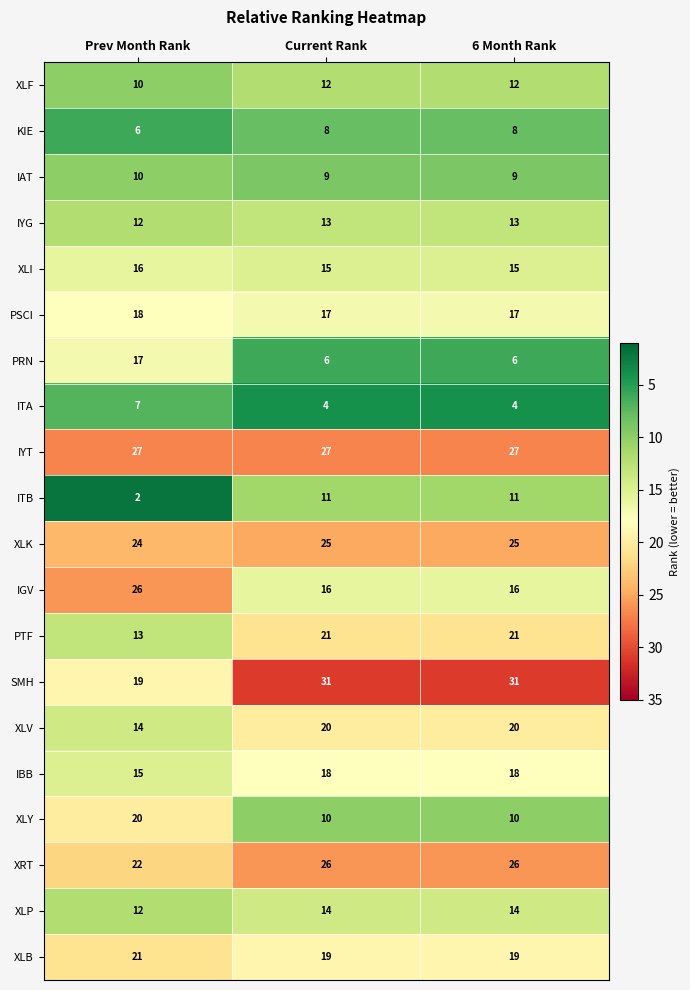

What is the sum of all IAT values?

28